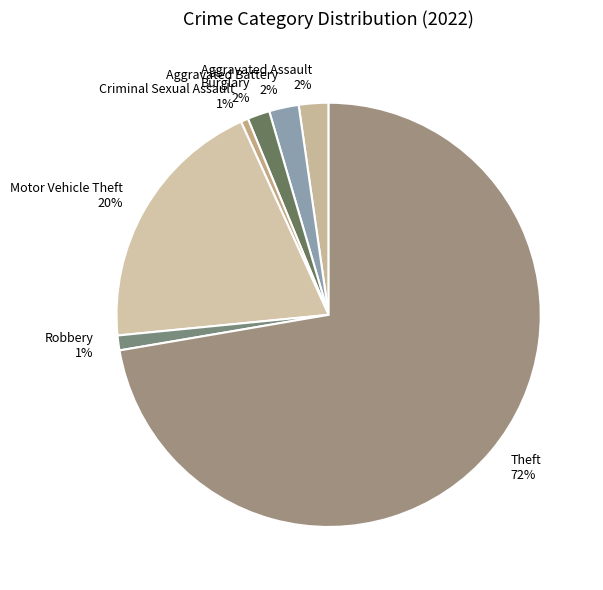

To the nearest percent, what is the average slice percentage?

14%